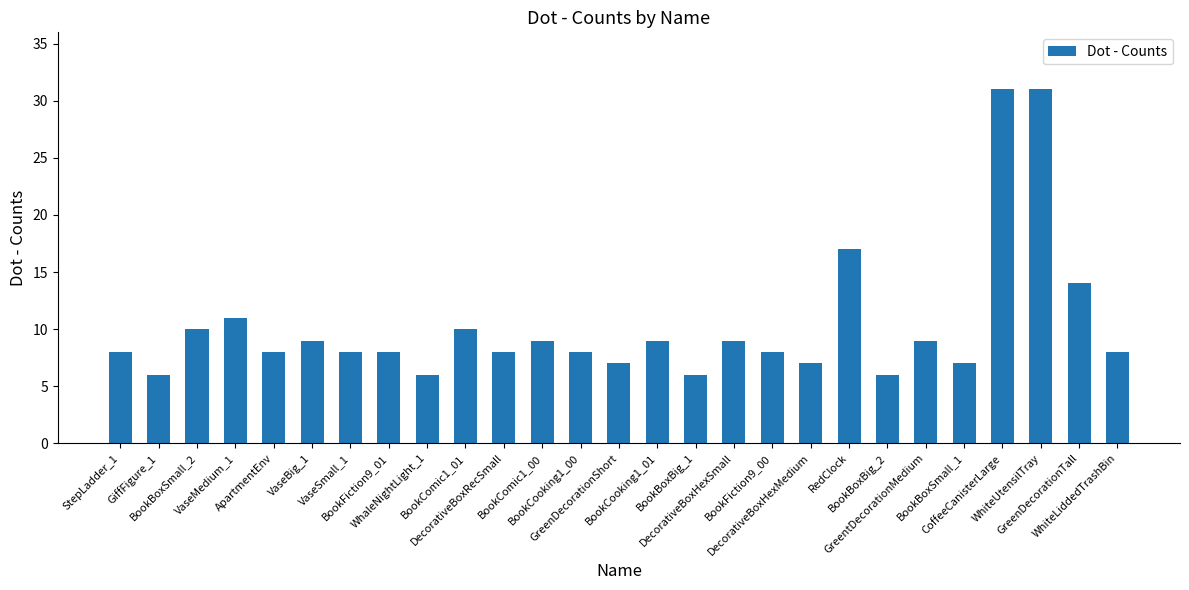

Which has a higher value, GreentDecorationMedium or BookBoxSmall_1?

GreentDecorationMedium